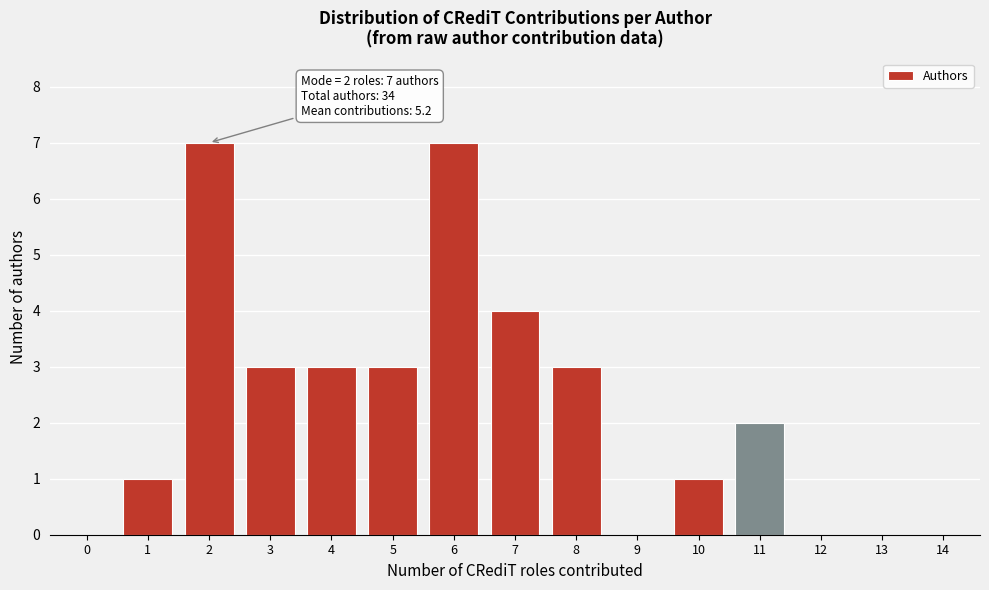

Reading right to left, transcribe all the data shown in this chart.

14=0	13=0	12=0	11=2	10=1	9=0	8=3	7=4	6=7	5=3	4=3	3=3	2=7	1=1	0=0